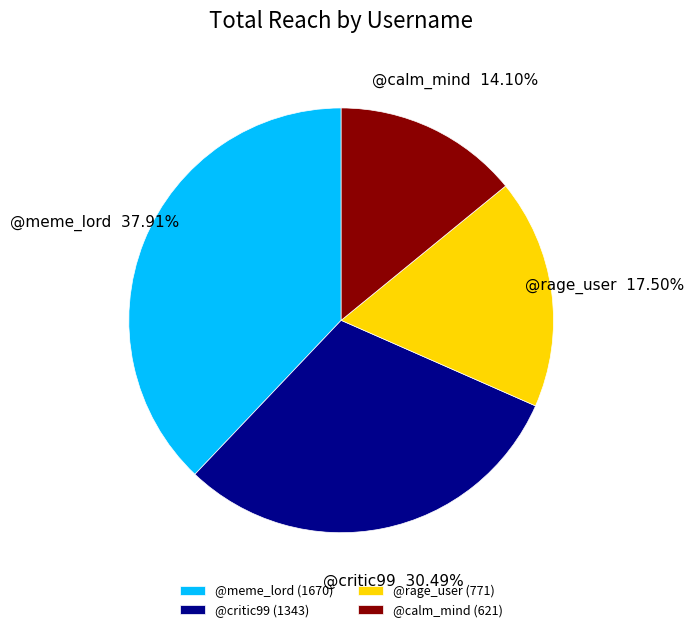

Between @calm_mind and @meme_lord, which is larger?

@meme_lord